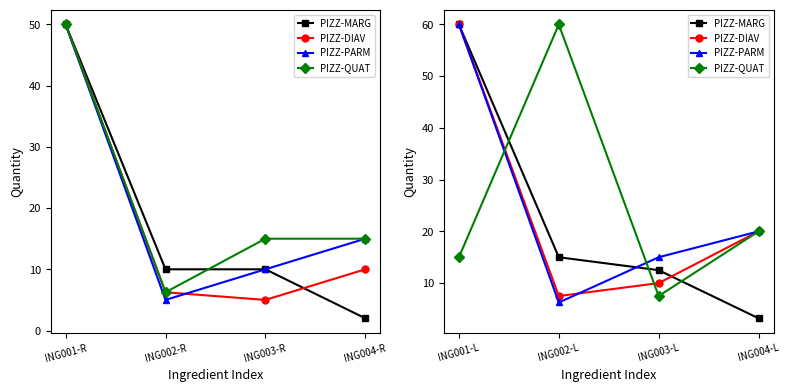

True or false: PIZZ-MARG and PIZZ-DIAV cross at least once.

True